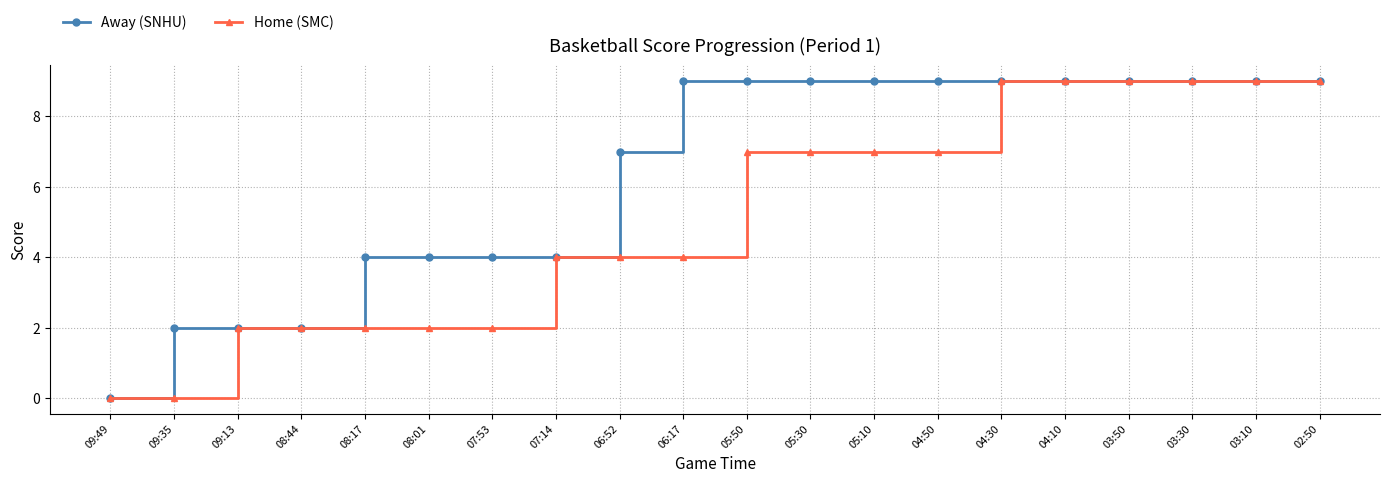

True or false: Home (SMC) has a value of 2 at 04:30.

False